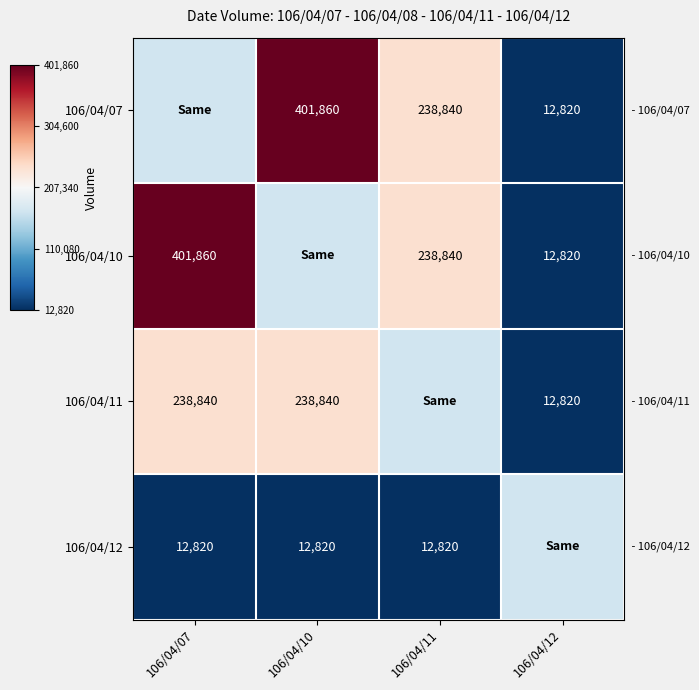

The 106/04/11 series shows 102113 at 106/04/07. True or false?

False